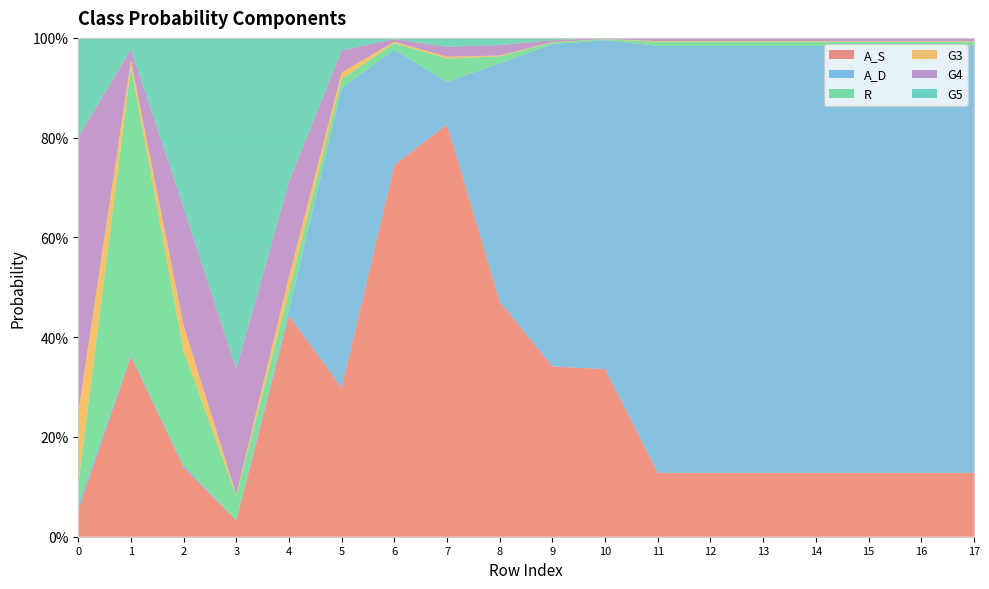

Reading left to right, transcribe all the data shown in this chart.

A_S: 0=0.1	1=0.4	2=0.1	3=0.0	4=0.4	5=0.3	6=0.7	7=0.8	8=0.5	9=0.3	10=0.3	11=0.1	12=0.1	13=0.1	14=0.1	15=0.1	16=0.1	17=0.1
A_D: 0=0.0	1=0.0	2=0.0	3=0.0	4=0.0	5=0.6	6=0.2	7=0.1	8=0.5	9=0.6	10=0.7	11=0.9	12=0.9	13=0.9	14=0.9	15=0.9	16=0.9	17=0.9
R: 0=0.0	1=0.6	2=0.2	3=0.0	4=0.0	5=0.0	6=0.0	7=0.0	8=0.0	9=0.0	10=0.0	11=0.0	12=0.0	13=0.0	14=0.0	15=0.0	16=0.0	17=0.0
G3: 0=0.1	1=0.0	2=0.1	3=0.0	4=0.0	5=0.0	6=0.0	7=0.0	8=0.0	9=0.0	10=0.0	11=0.0	12=0.0	13=0.0	14=0.0	15=0.0	16=0.0	17=0.0
G4: 0=0.6	1=0.0	2=0.2	3=0.3	4=0.2	5=0.0	6=0.0	7=0.0	8=0.0	9=0.0	10=0.0	11=0.0	12=0.0	13=0.0	14=0.0	15=0.0	16=0.0	17=0.0
G5: 0=0.2	1=0.0	2=0.3	3=0.7	4=0.3	5=0.0	6=0.0	7=0.0	8=0.0	9=0.0	10=0.0	11=0.0	12=0.0	13=0.0	14=0.0	15=0.0	16=0.0	17=0.0